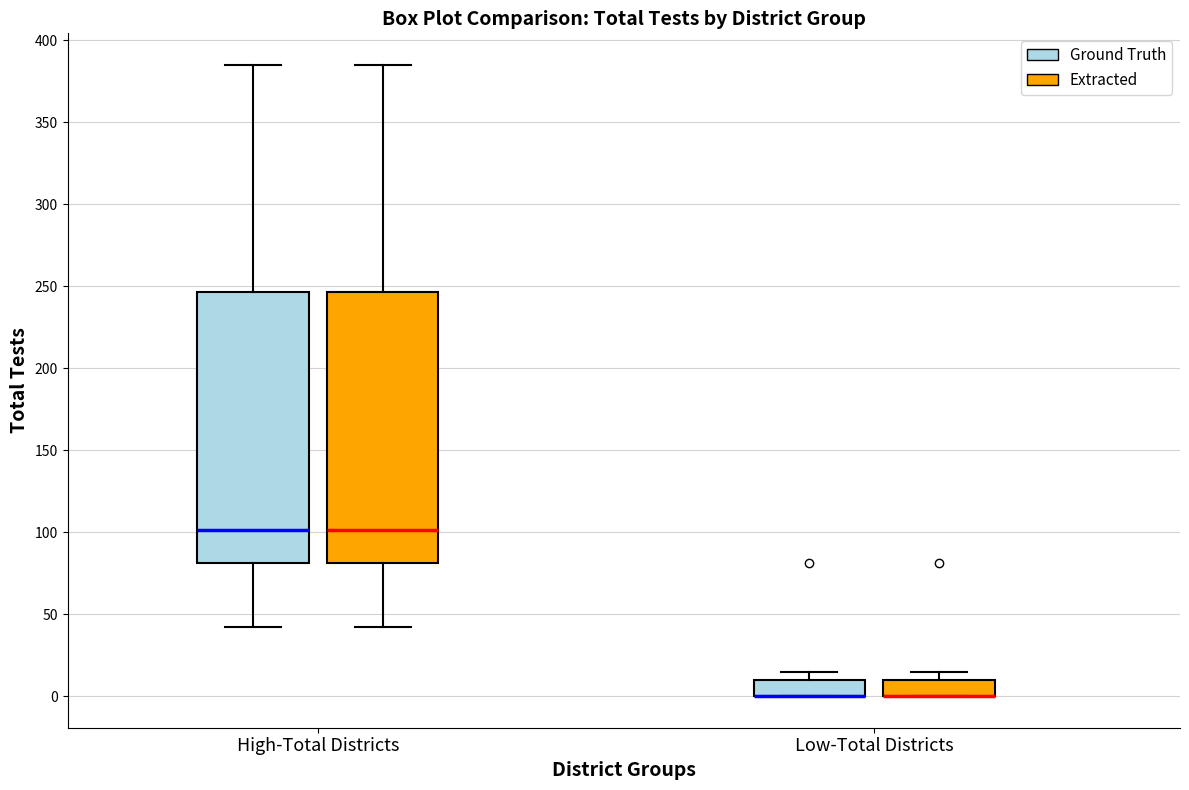

Reading left to right, transcribe this box plot: for each box, give where its median line is, the range the box spans, and where its two whiskers end, as read against the y-axis. The values are not printed on the chart, so give them approximately, as read against the axis.

High-Total Districts (Ground Truth): median 100, box 80 to 245, whiskers 40 to 385
High-Total Districts (Extracted): median 100, box 80 to 245, whiskers 40 to 385
Low-Total Districts (Ground Truth): median 0 (drawn on the box's lower edge), box 0 to 10, whiskers 0 to 15
Low-Total Districts (Extracted): median 0 (drawn on the box's lower edge), box 0 to 10, whiskers 0 to 15